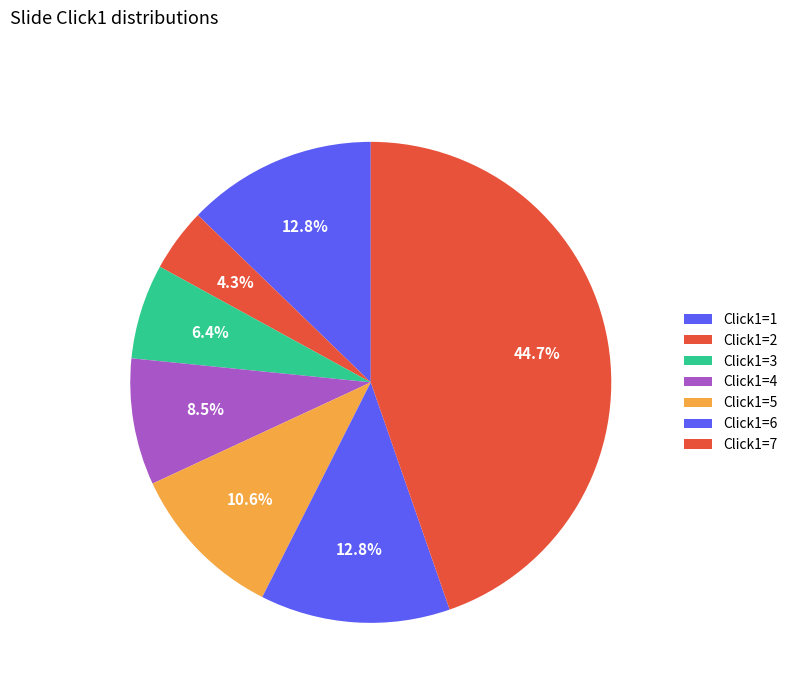

How many slices are in this pie chart?

7